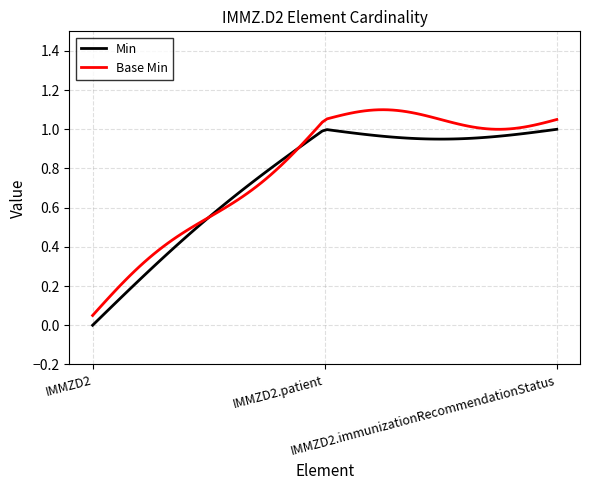

Rank the series by their maximum value, from lowest to highest.

Min, Base Min